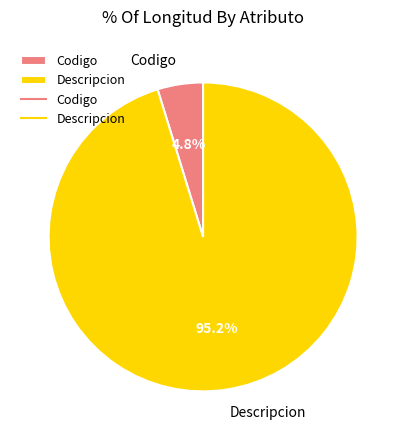

The Codigo slice represents 19% of the pie. True or false?

False